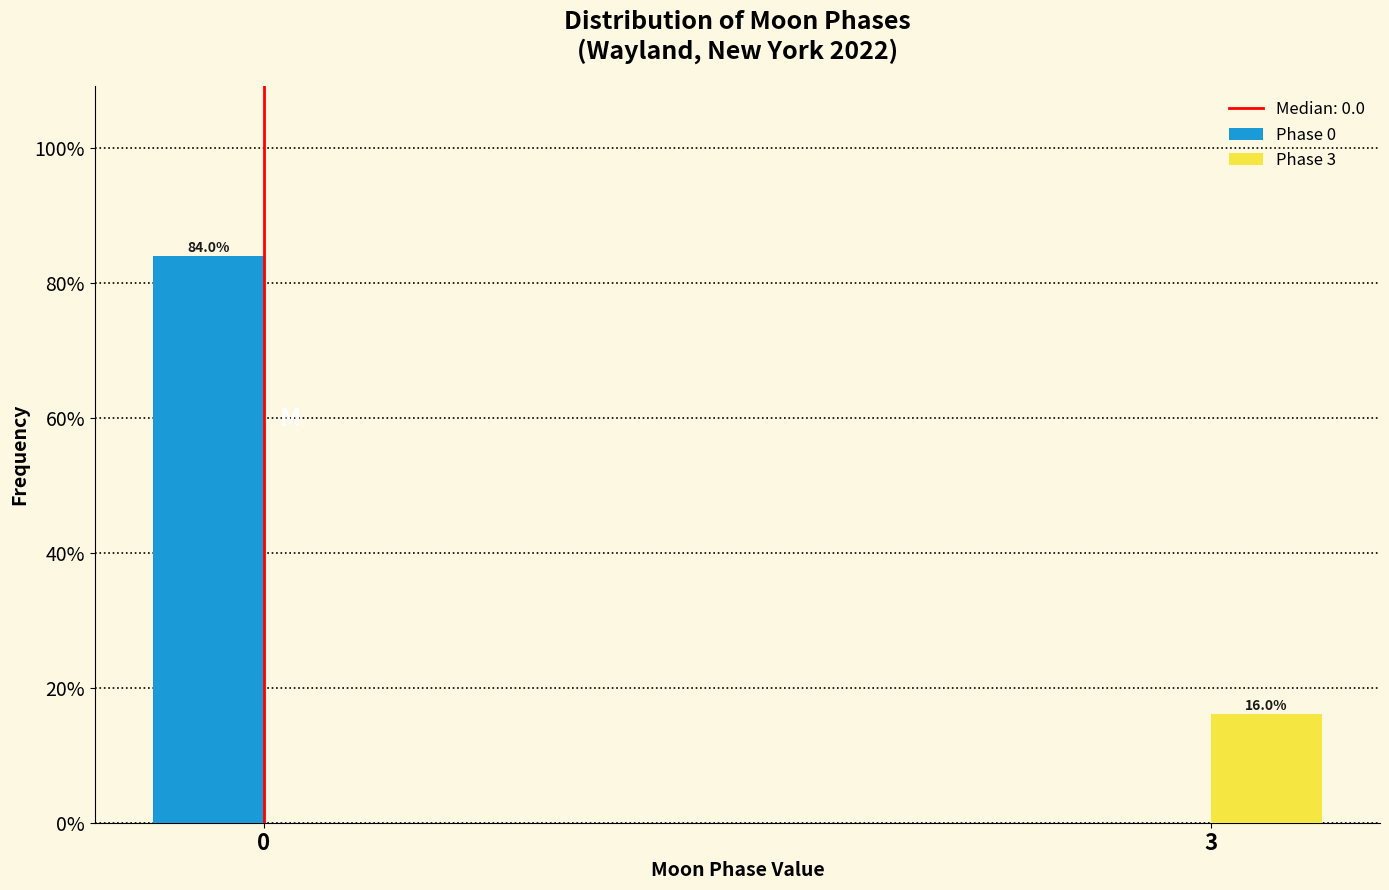

Are the bars horizontal?

No